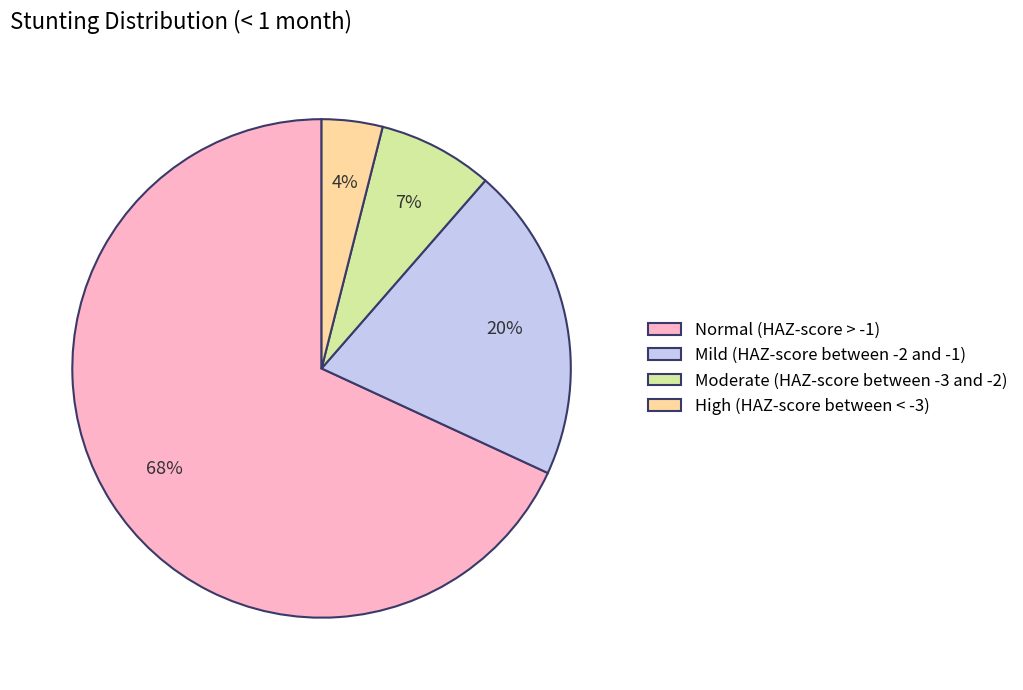

Combined, do Mild (HAZ-score between -2 and -1) and Normal (HAZ-score > -1) account for over 50%?

Yes